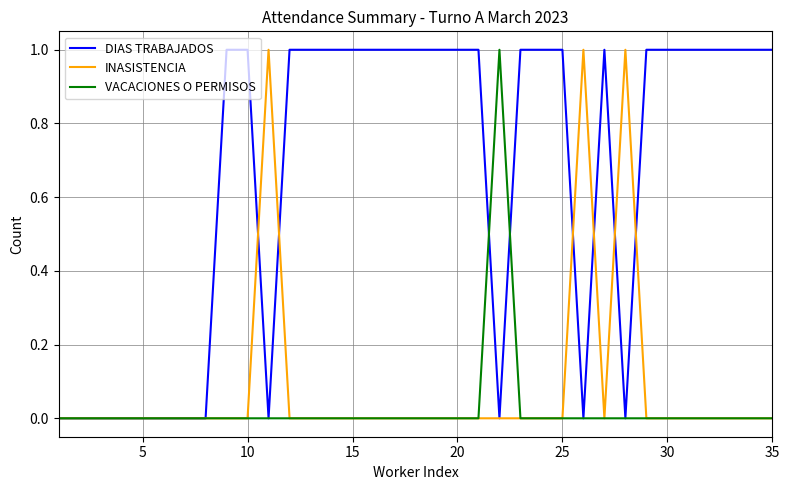

What is the difference between the second highest and second lowest values in the INASISTENCIA series?

1